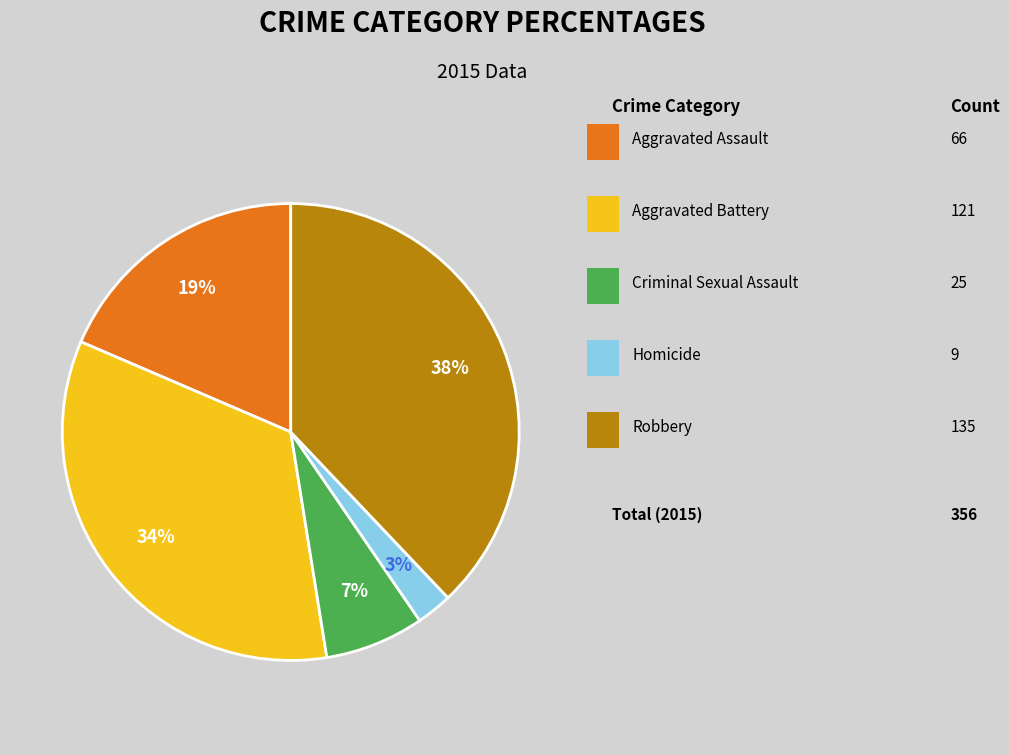

How many segments does this pie chart have?

5